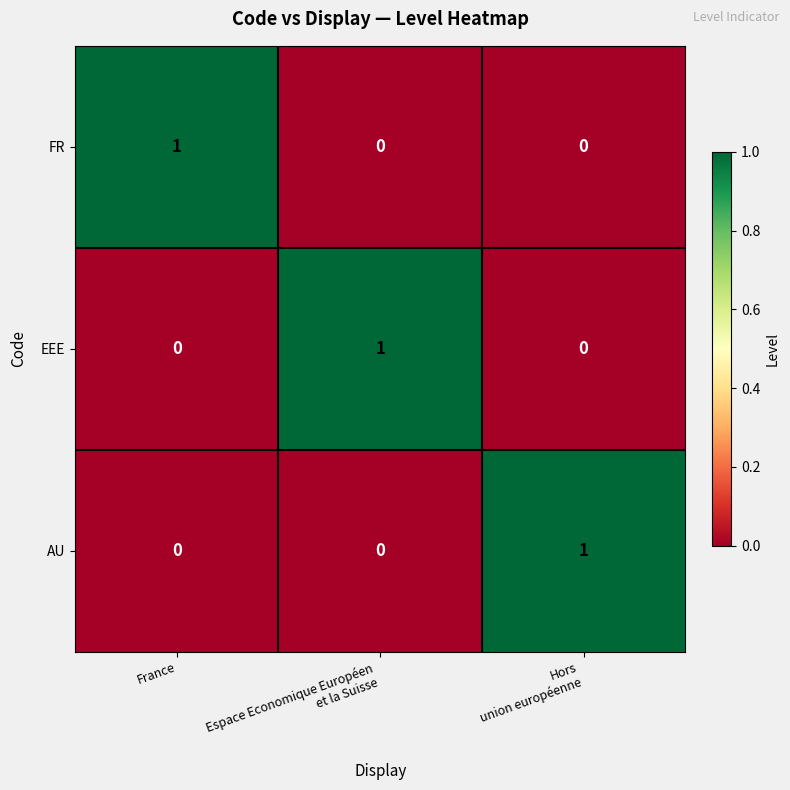

How many data points in EEE are above 0?

1